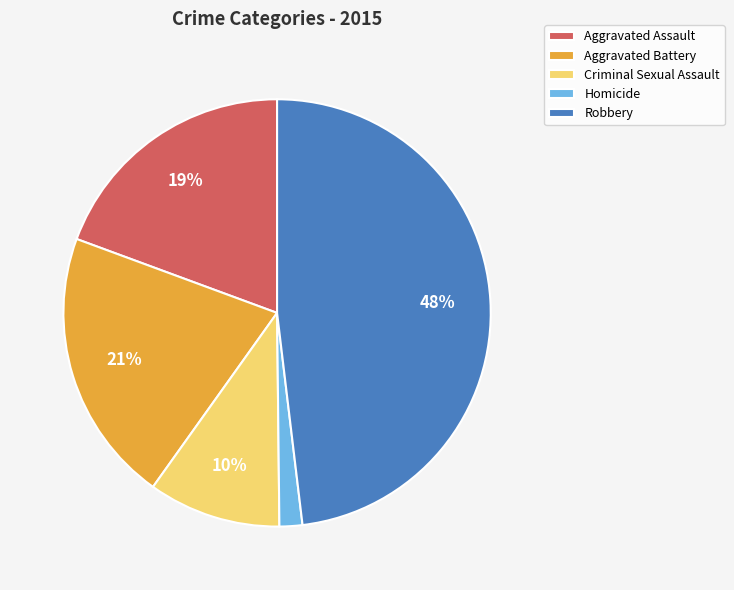

What percentage is the Criminal Sexual Assault slice, to the nearest percent?

10%